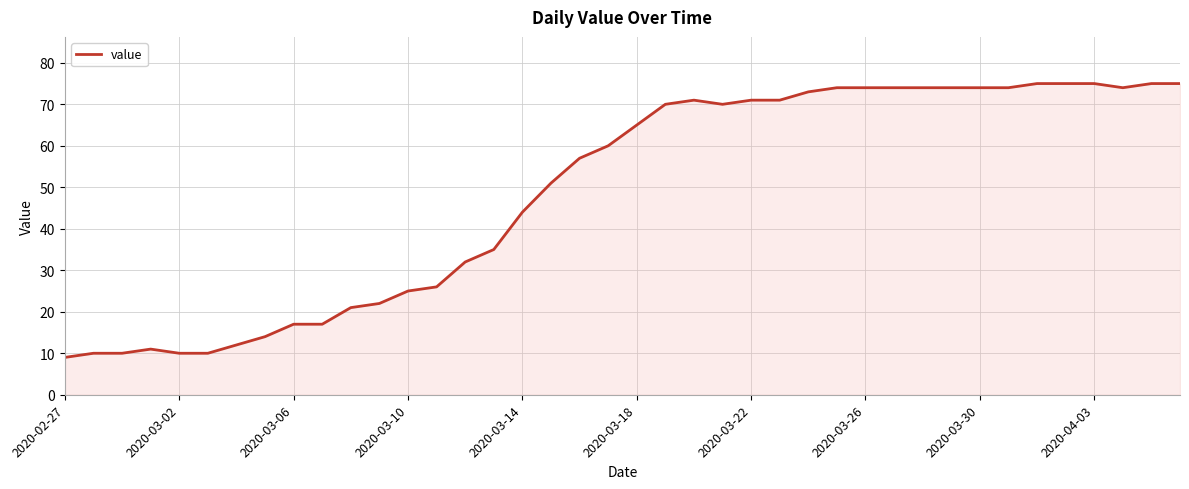

What is the maximum value shown in the chart?

75